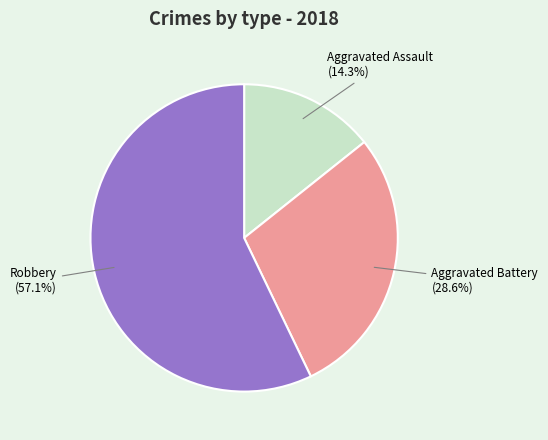

What is the ratio of the value at Aggravated Assault to the value at Aggravated Battery?

0.5